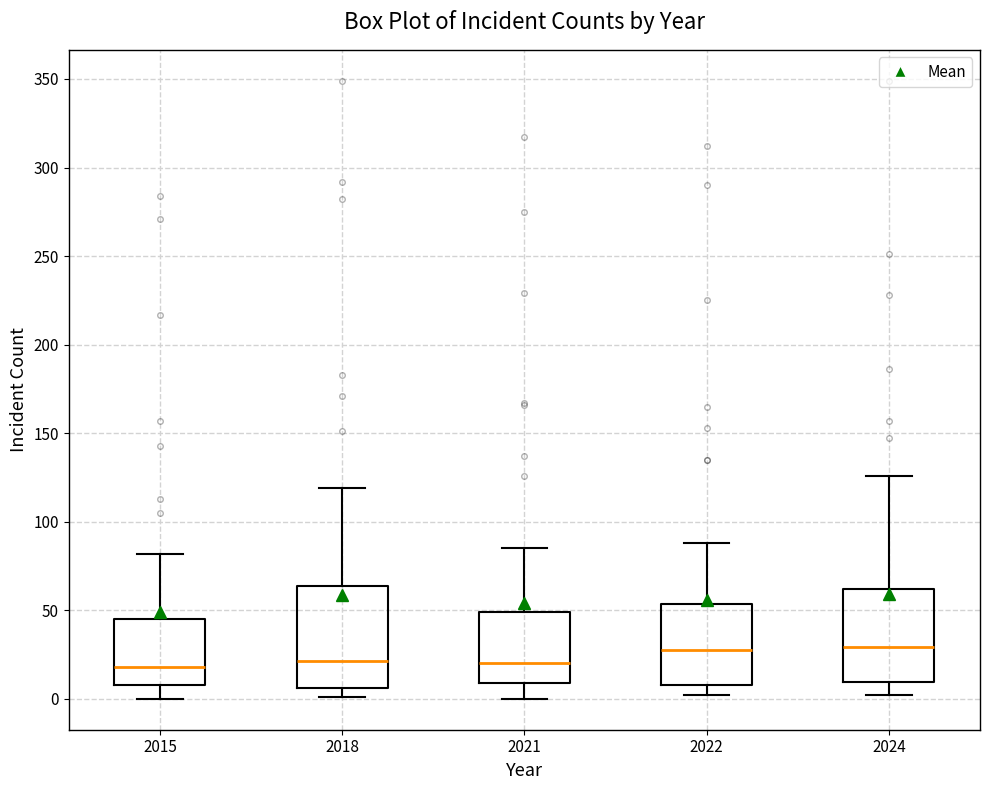

Where does the upper whisker of the box at x = 2024 end on the y-axis? The values are not printed on the chart, so give them approximately, as read against the axis.

125